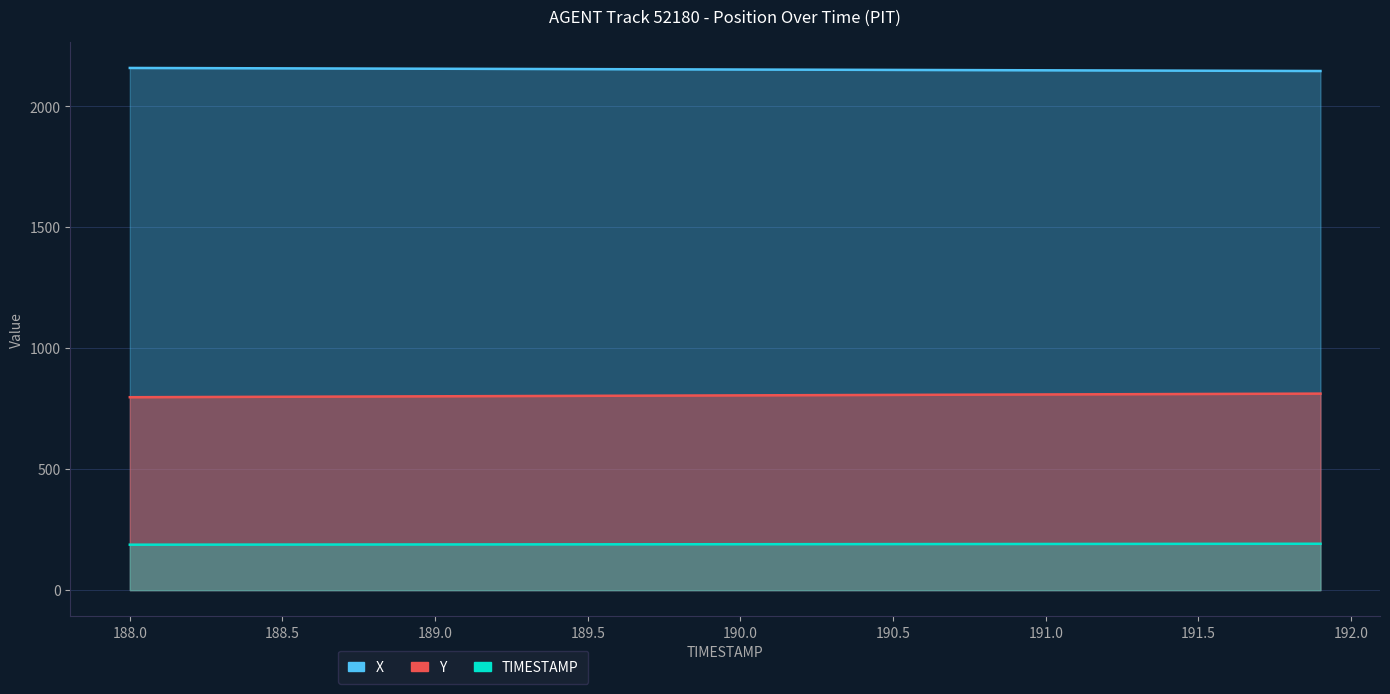

Reading left to right, what are all the values shown in this chart?

X: 2159.1	2158.8	2158.4	2158.1	2157.8	2157.5	2157.1	2156.8	2156.5	2156.2	2155.8	2155.5	2155.2	2154.9	2154.5	2154.2	2153.9	2153.6	2153.2	2152.9	2152.6	2152.3	2151.9	2151.6	2151.3	2151.0	2150.7	2150.3	2150.0	2149.7	2149.4	2149.0	2148.7	2148.4	2148.1	2147.7	2147.4	2147.1	2146.8	2146.4
Y: 797.7	798.1	798.5	798.9	799.2	799.6	800.0	800.4	800.8	801.2	801.5	801.9	802.3	802.7	803.1	803.4	803.8	804.2	804.6	805.0	805.4	805.7	806.1	806.5	806.9	807.3	807.7	808.0	808.4	808.8	809.2	809.6	810.0	810.3	810.7	811.1	811.5	811.9	812.2	812.6
TIMESTAMP: 188.0	188.1	188.2	188.3	188.4	188.5	188.6	188.7	188.8	188.9	189.0	189.1	189.2	189.3	189.4	189.5	189.6	189.7	189.8	189.9	190.0	190.1	190.2	190.3	190.4	190.5	190.6	190.7	190.8	190.9	191.0	191.1	191.2	191.3	191.4	191.5	191.6	191.7	191.8	191.9